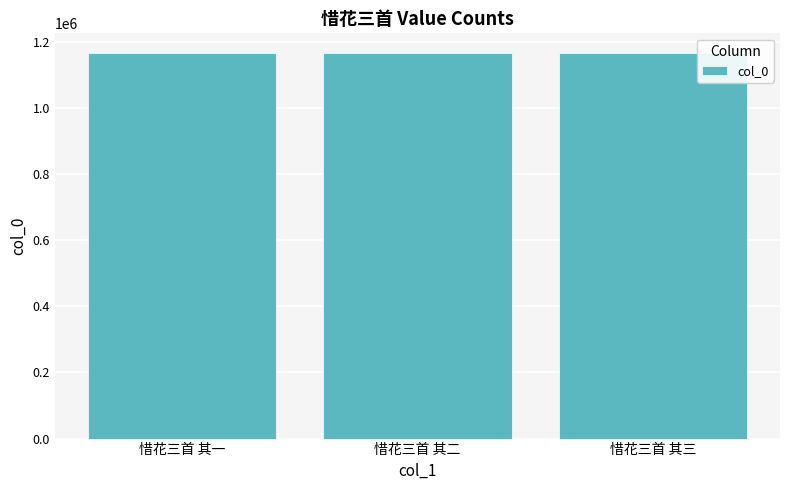

Approximately how many times larger is the value at 惜花三首 其二 compared to 惜花三首 其三?

1.0